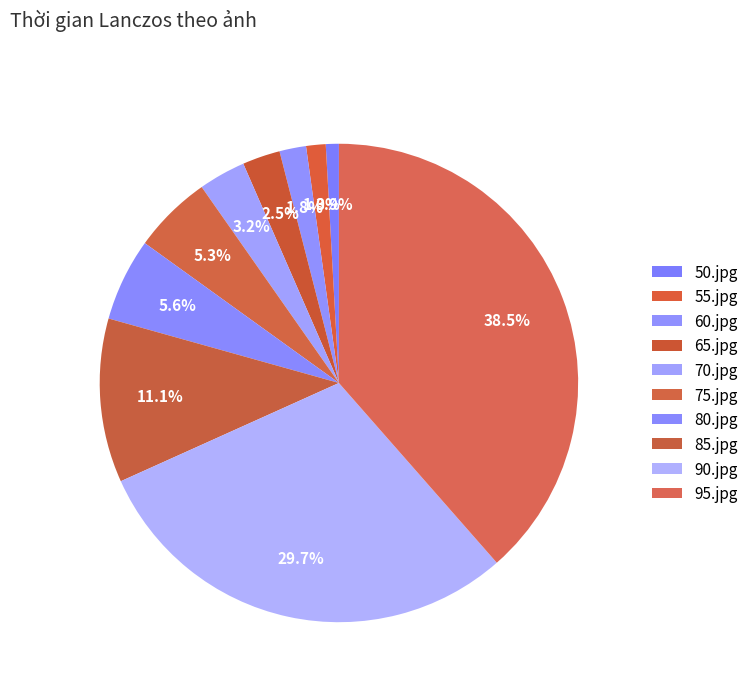

To the nearest percent, what percentage of the pie is 90.jpg?

30%